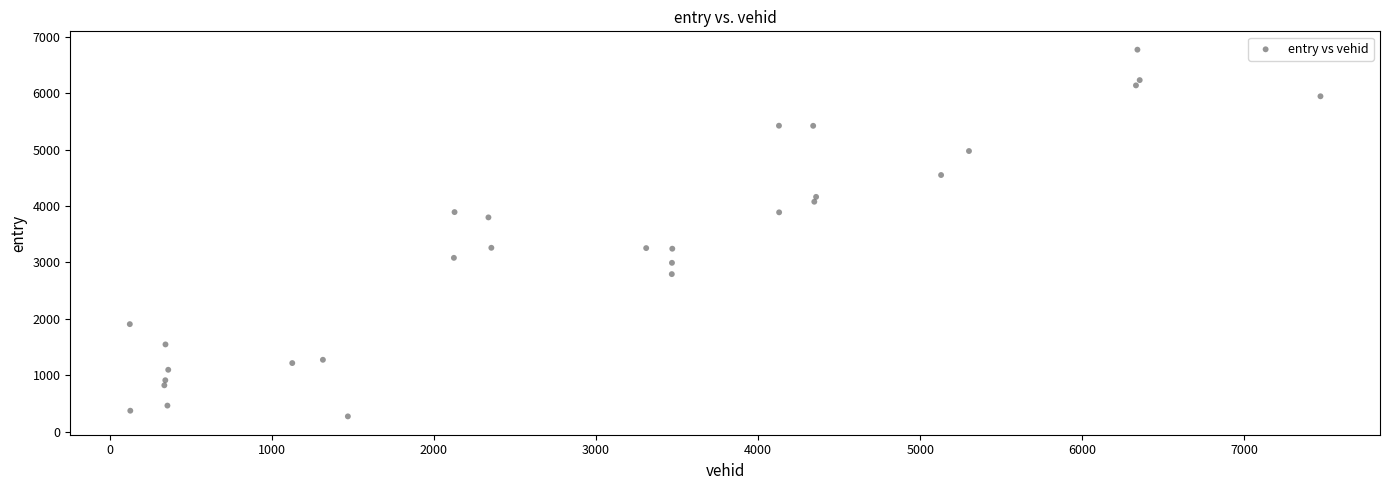

What is the range of X values (max minus min)?

7344.0